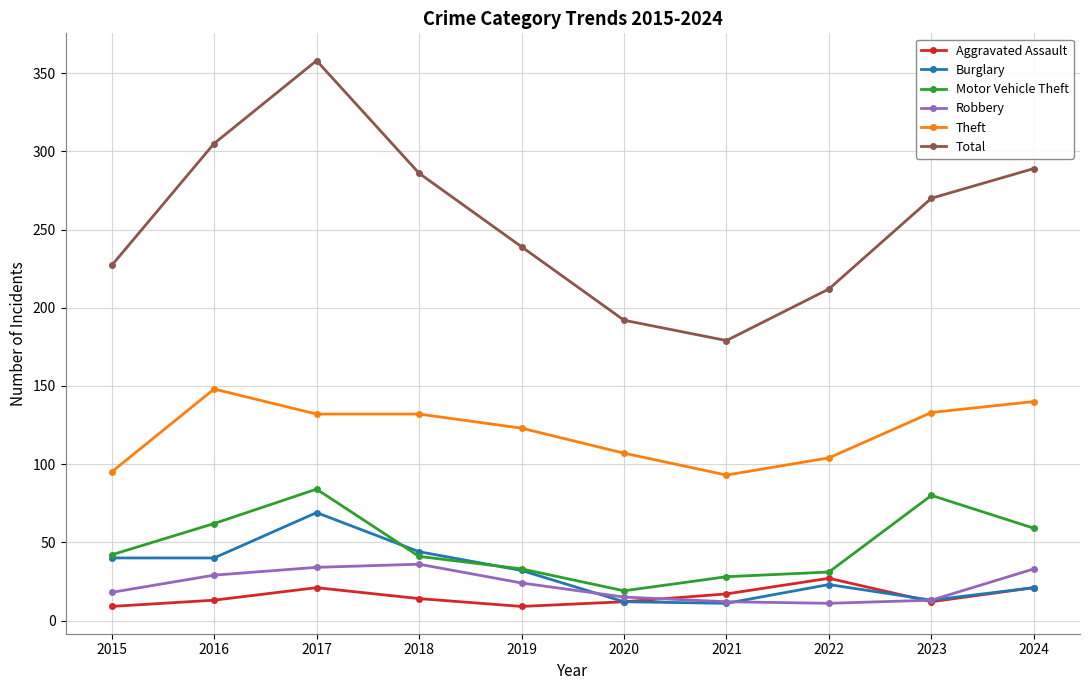

Which series has the widest spread of values?

Total